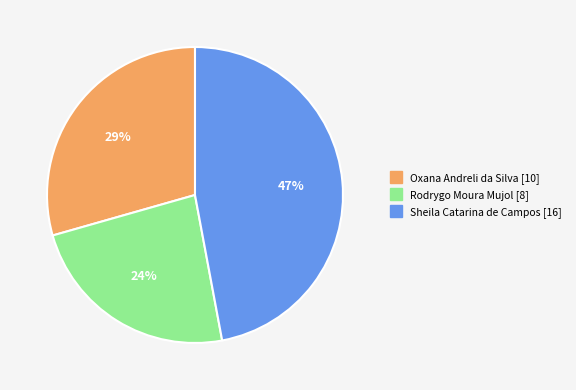

The Oxana Andreli da Silva slice represents 29% of the pie. True or false?

True